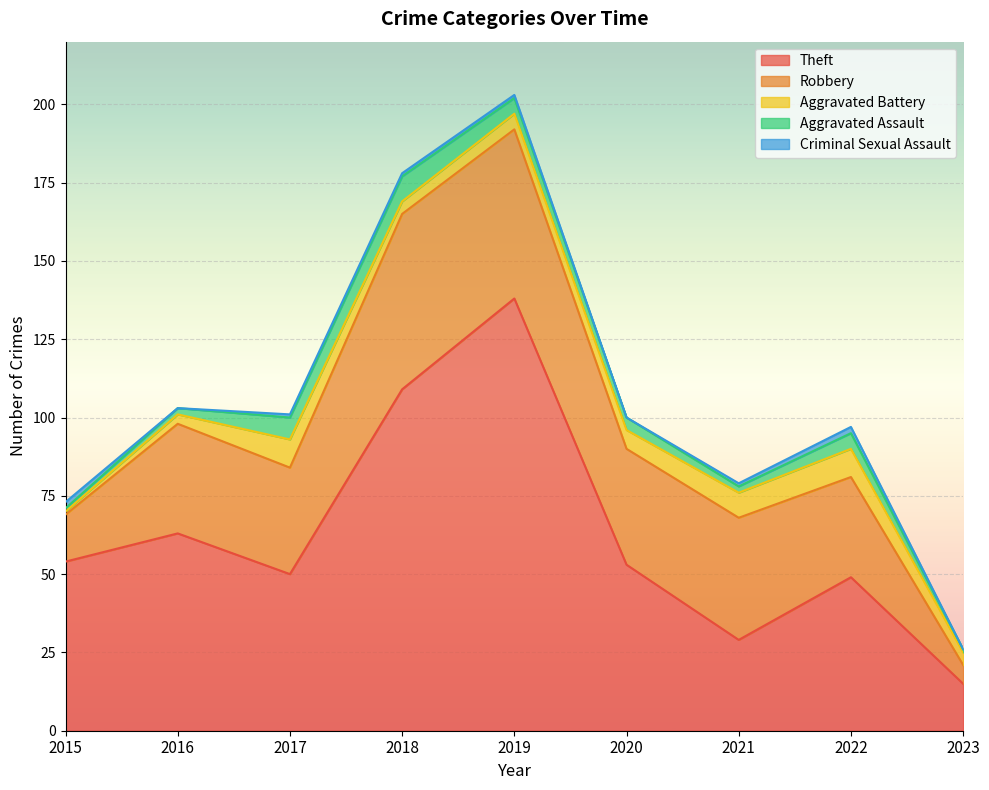

Between which two adjacent categories do Aggravated Battery and Criminal Sexual Assault first intersect?

2015 and 2016